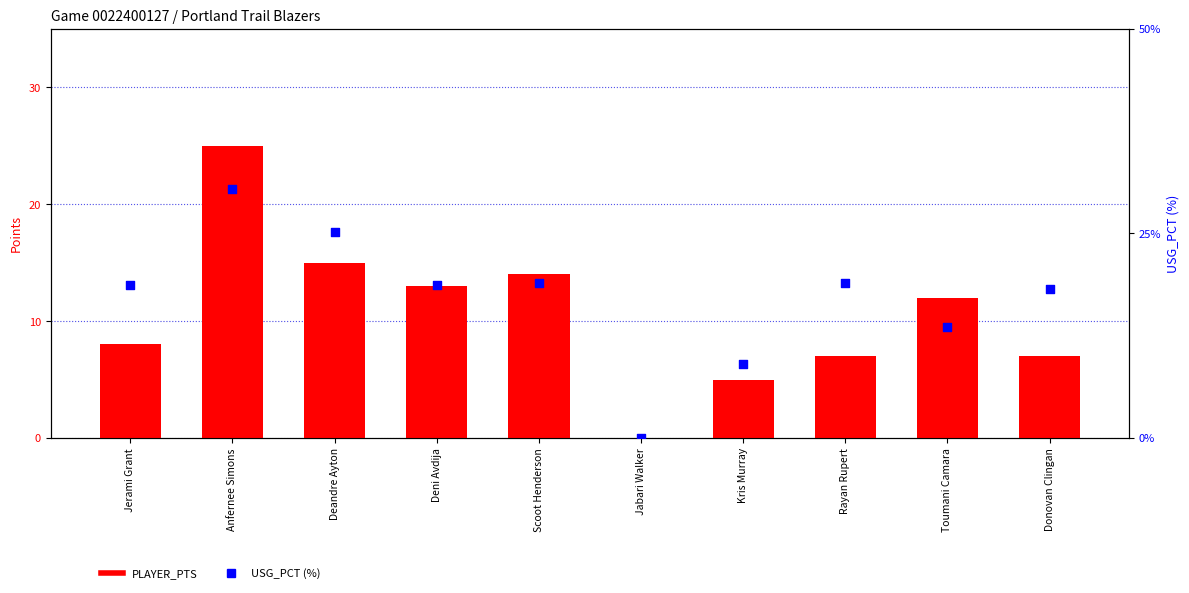

Which series reaches the maximum Y coordinate?

USG_PCT (%)